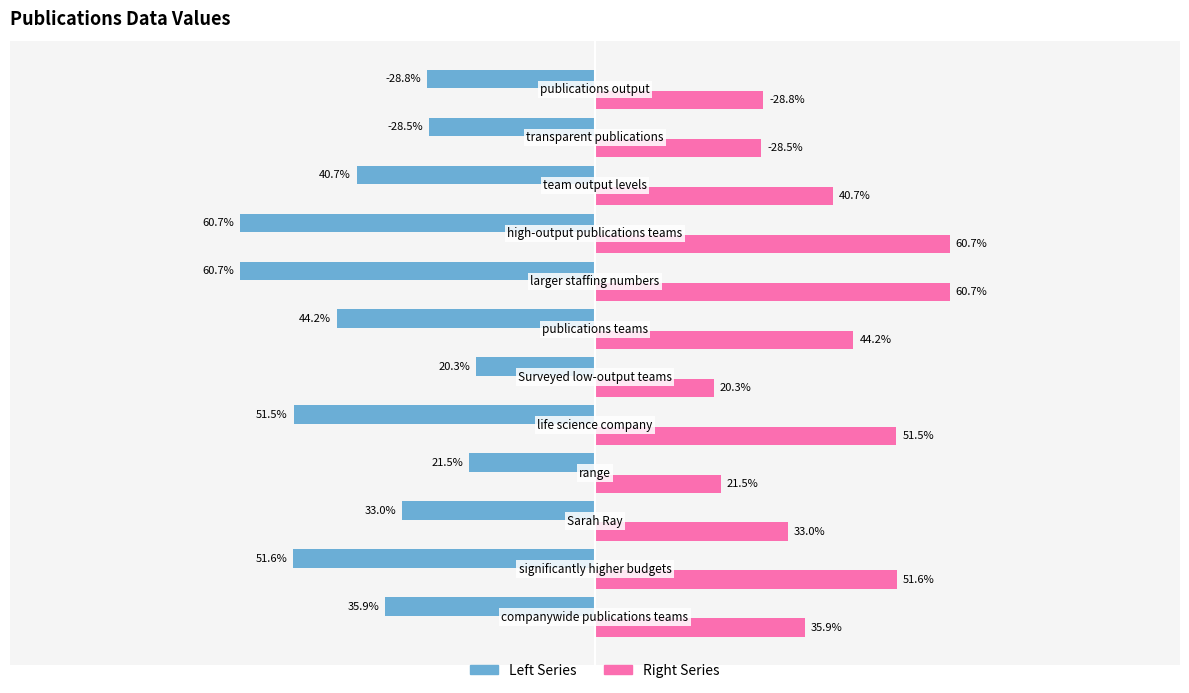

Which series has the largest range (max minus min)?

Left Series